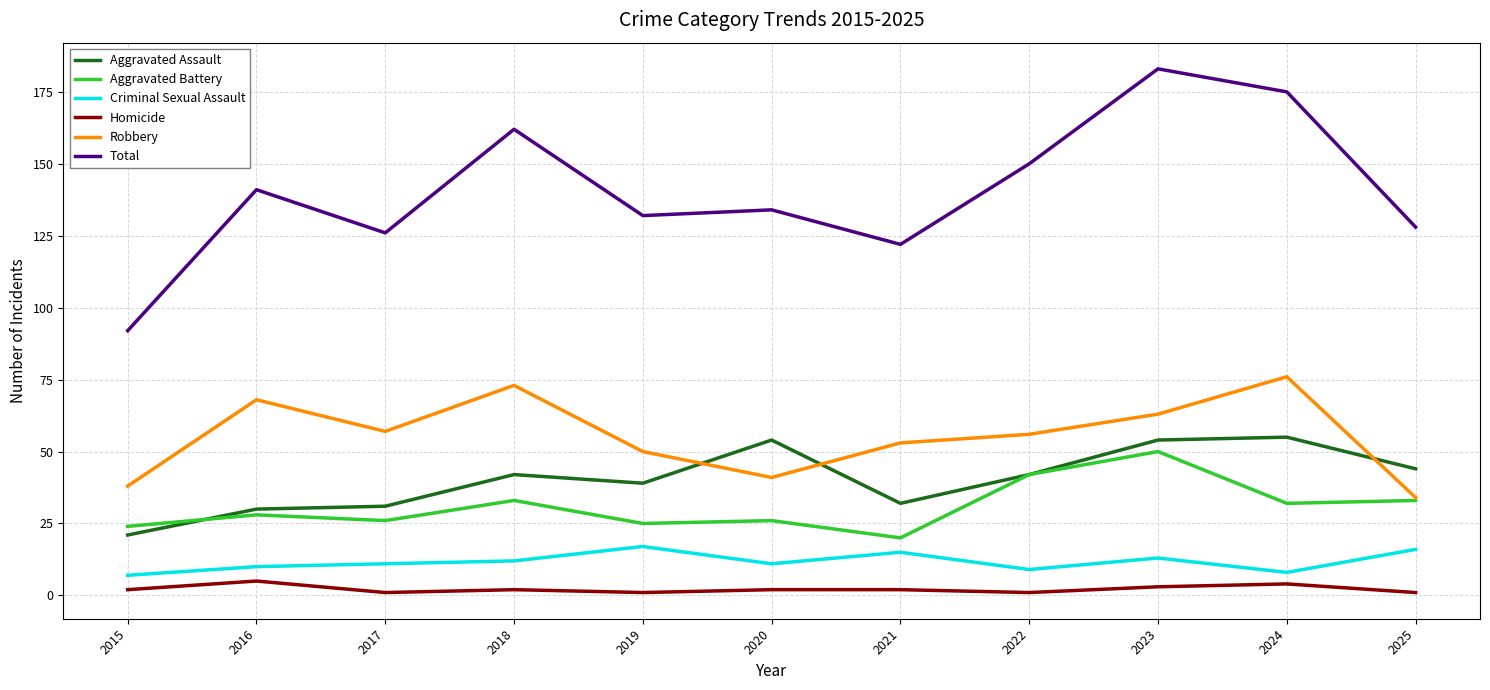

Where is the first local maximum for Robbery?

2016